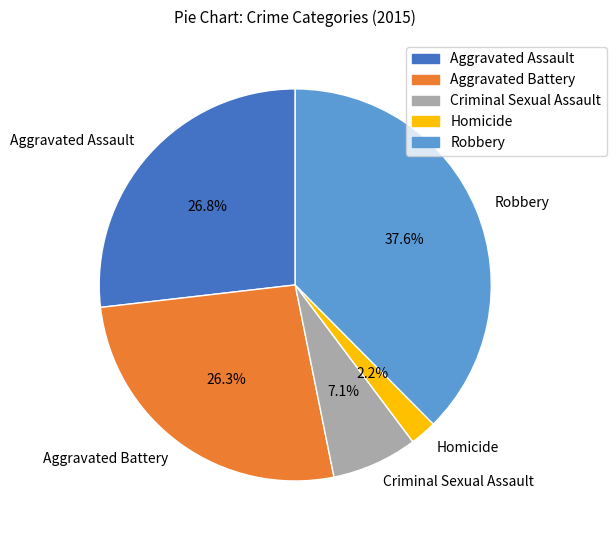

Which category has the smallest portion of the pie?

Homicide